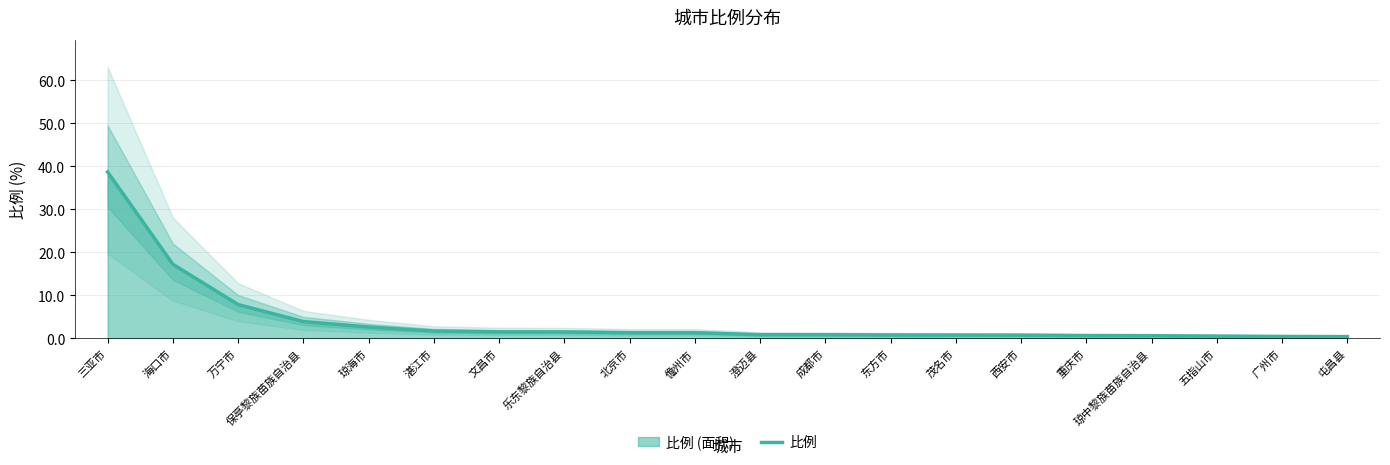

Rank the categories by value from highest to lowest.

三亚市, 海口市, 万宁市, 保亭黎族苗族自治县, 琼海市, 湛江市, 文昌市, 乐东黎族自治县, 北京市, 儋州市, 澄迈县, 成都市, 东方市, 茂名市, 西安市, 重庆市, 琼中黎族苗族自治县, 五指山市, 广州市, 屯昌县